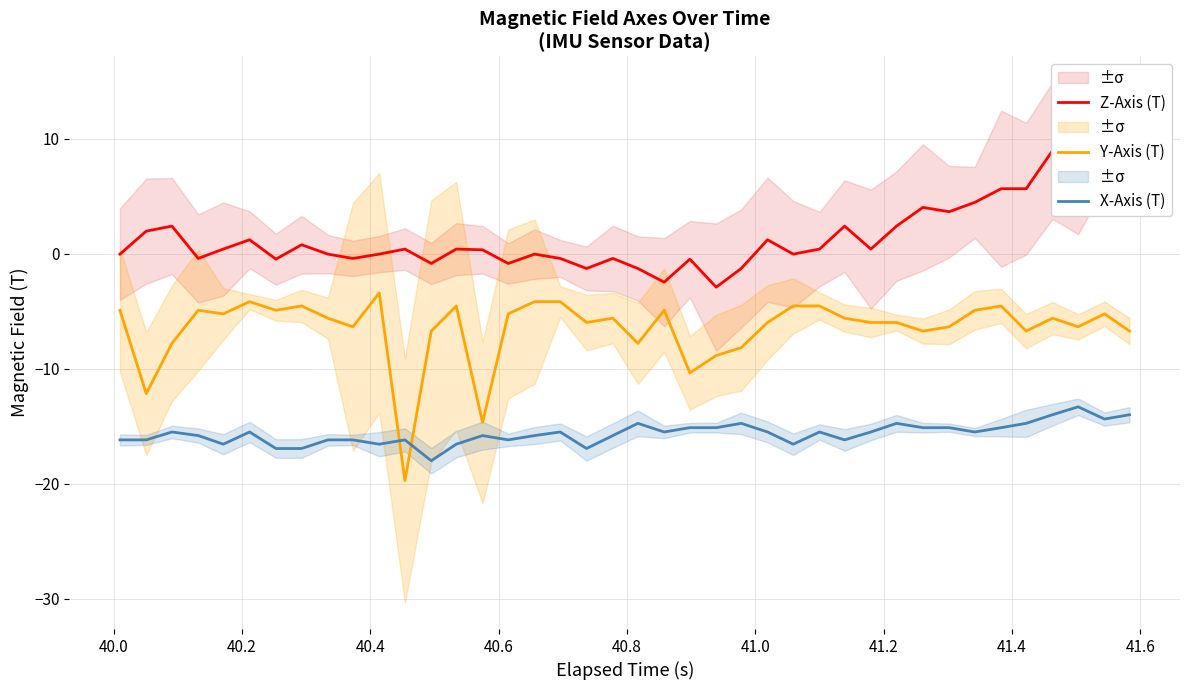

Rank the series by their average value, from highest to lowest.

Z-Axis (T), Y-Axis (T), X-Axis (T)